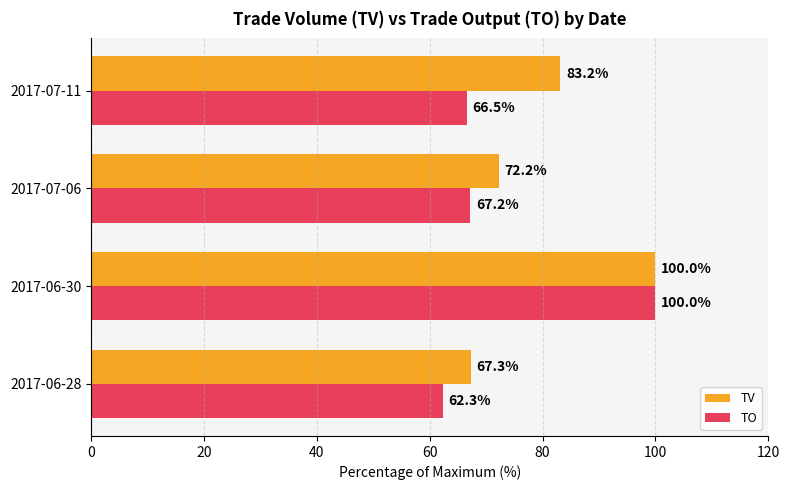

Which series has the largest range (max minus min)?

TO